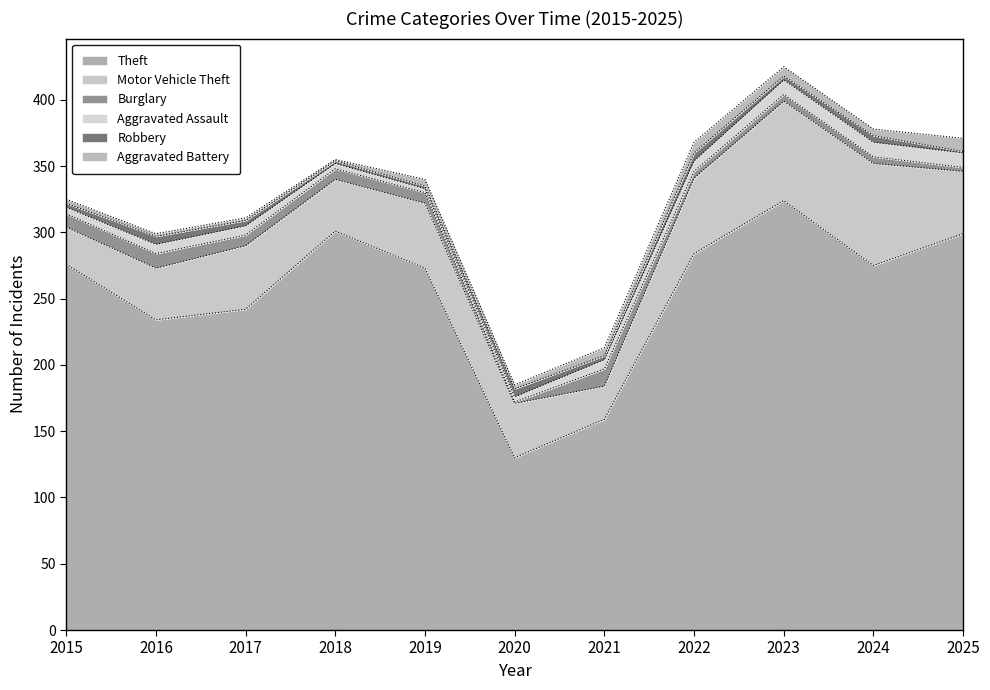

The value of Aggravated Assault at 2020 is 2. True or false?

False